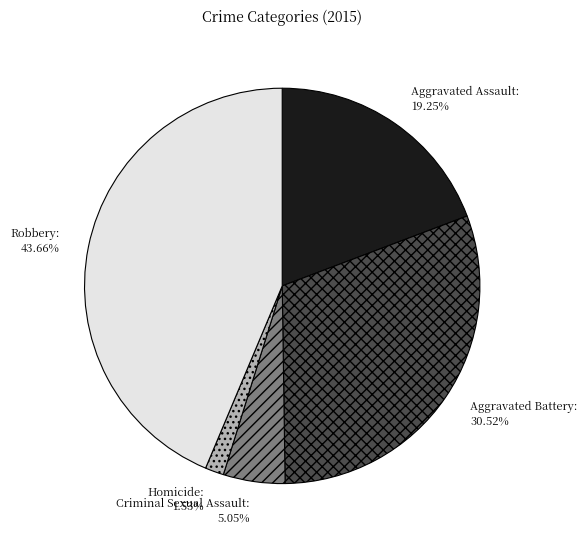

Is there any slice that represents more than half of the pie?

No